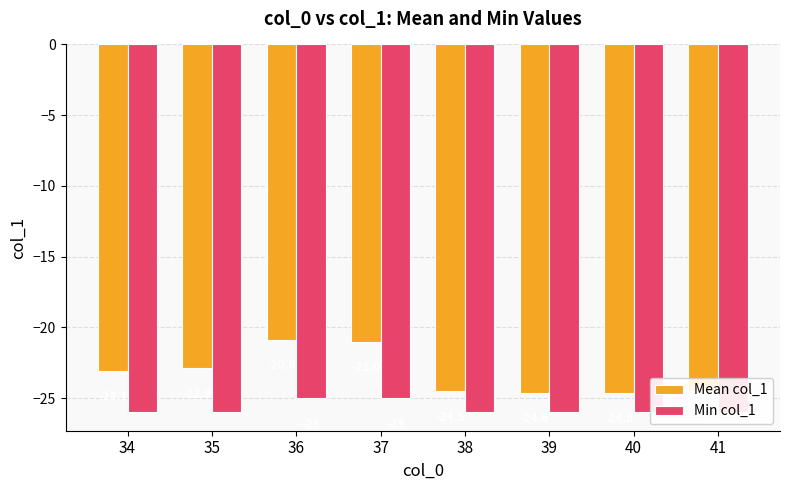

True or false: Mean col_1 has a value of -24.5 at 38.

True